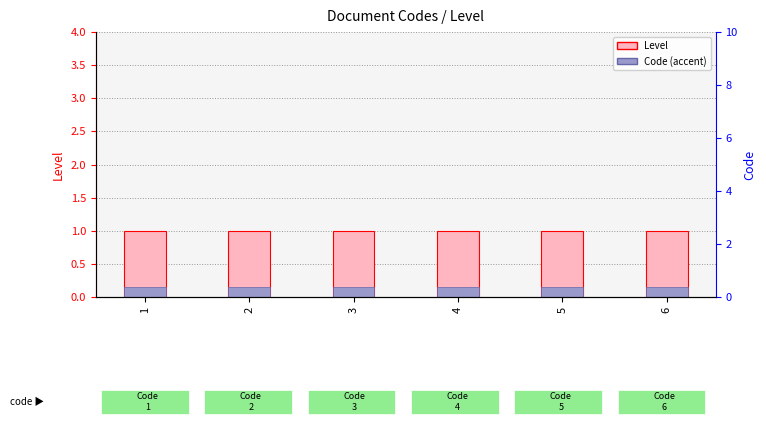

At which label does Level reach its peak?

1